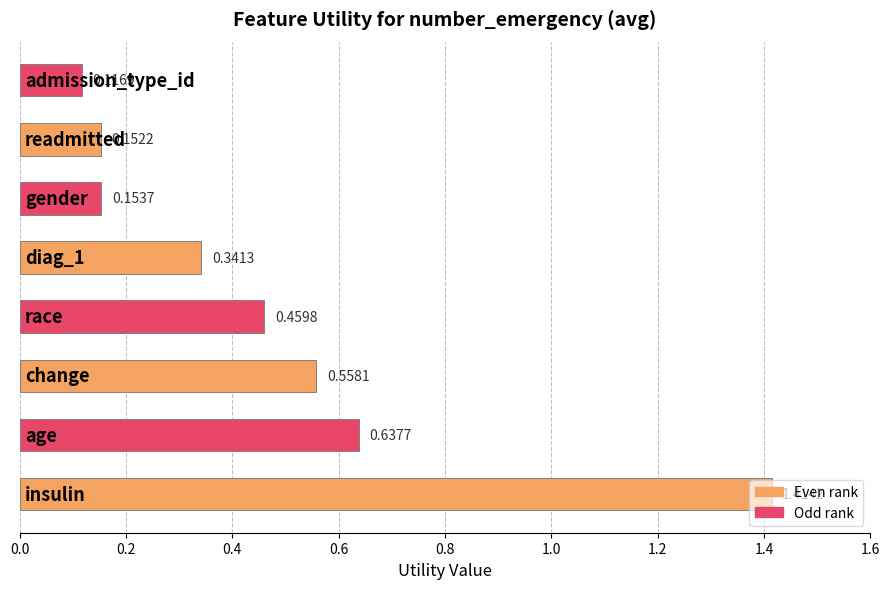

What is the difference between the maximum and minimum values?

1.3